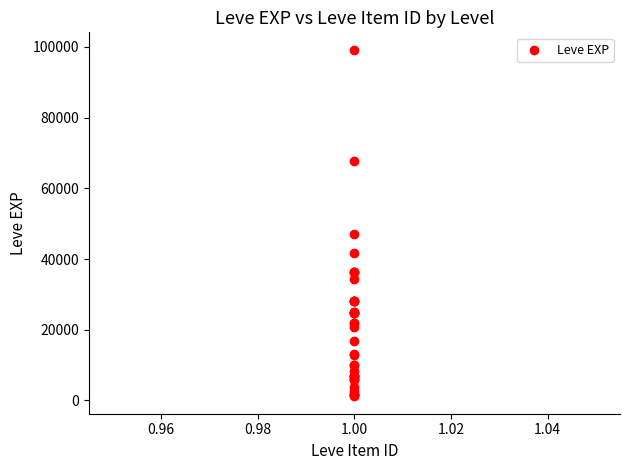

What Y value in the scatter plot is closest to 50190?

47200